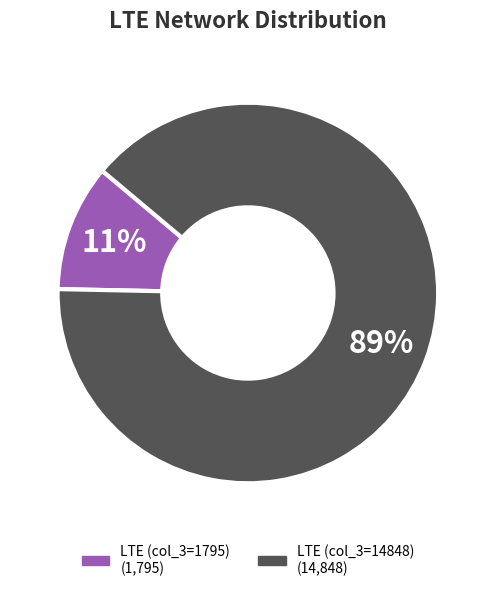

Rank the categories by value from lowest to highest.

LTE (col_3=1795), LTE (col_3=14848)